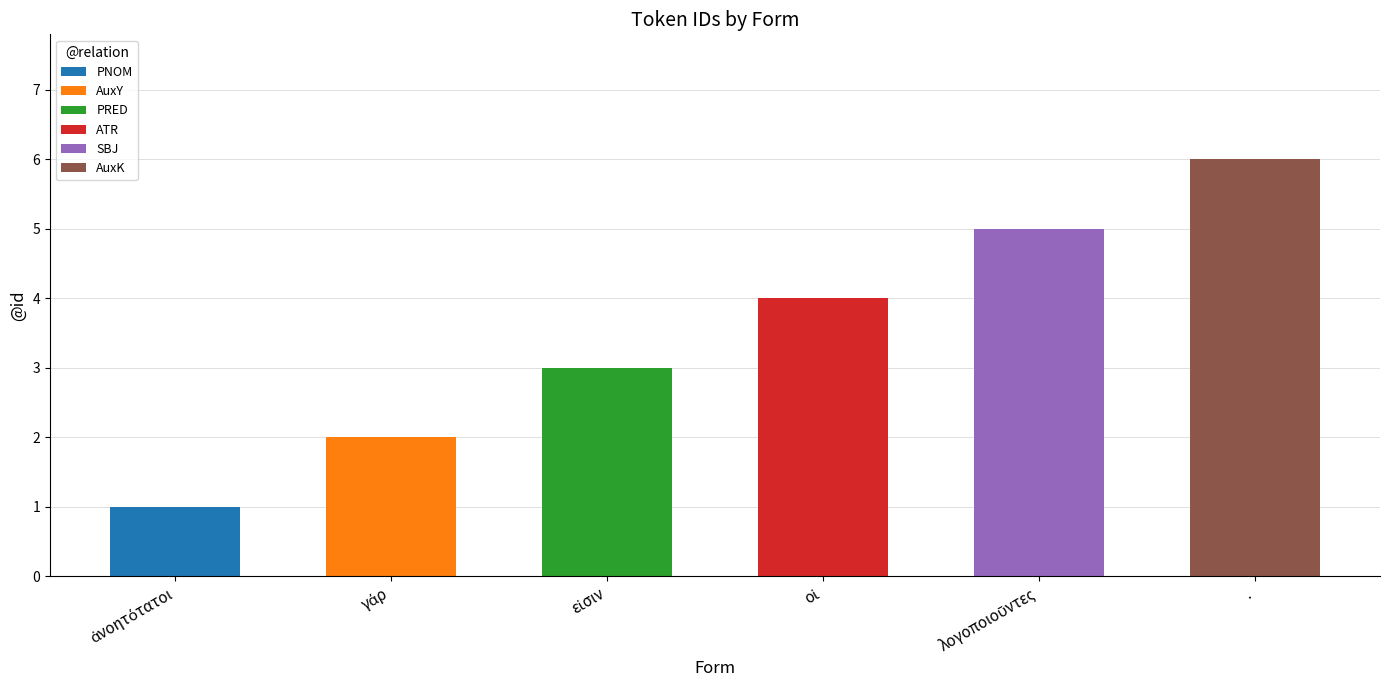

What is the difference between the second highest and second lowest values?

3